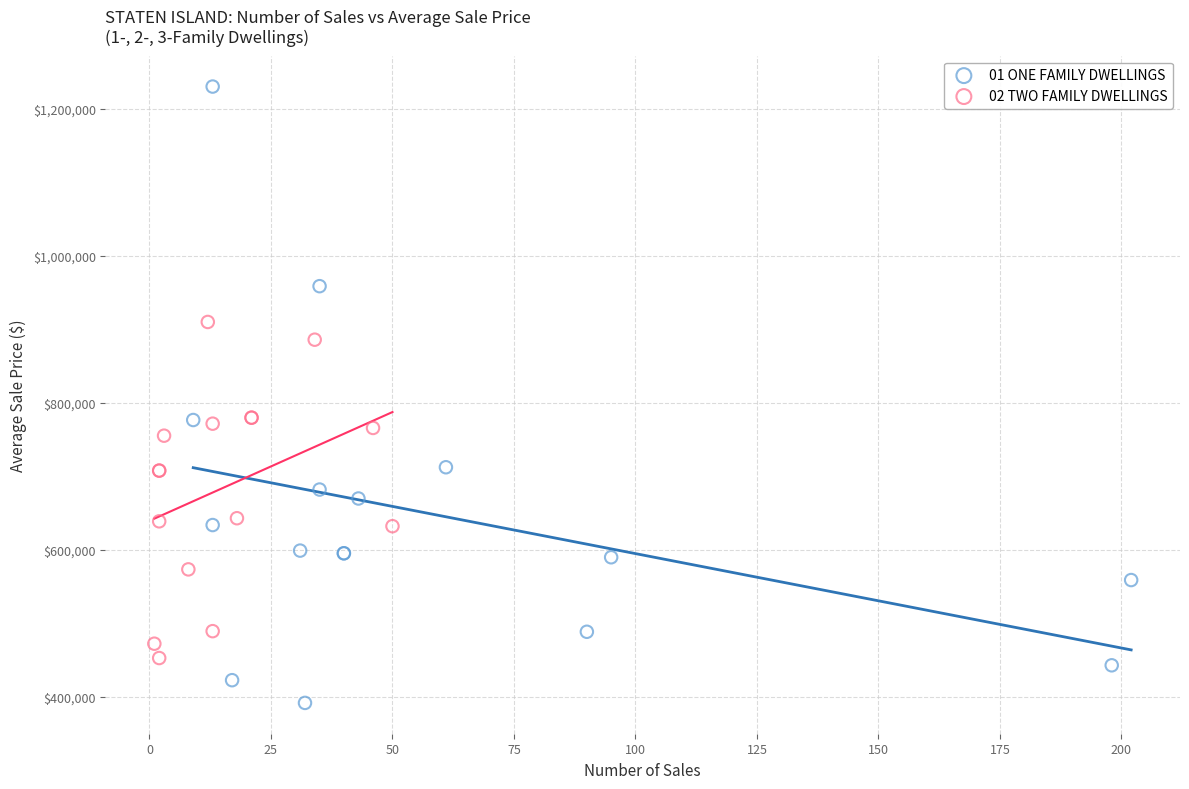

What are all the series names shown in the legend?

01 ONE FAMILY DWELLINGS, 02 TWO FAMILY DWELLINGS